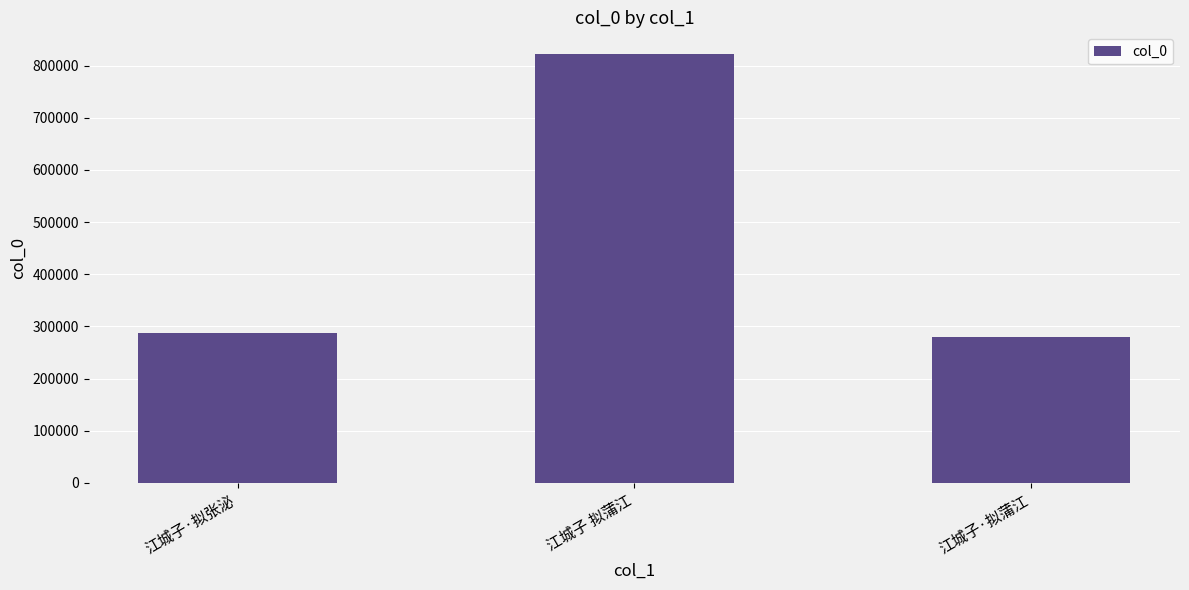

What is the label of the 2nd bar from the right?

江城子 拟蒲江